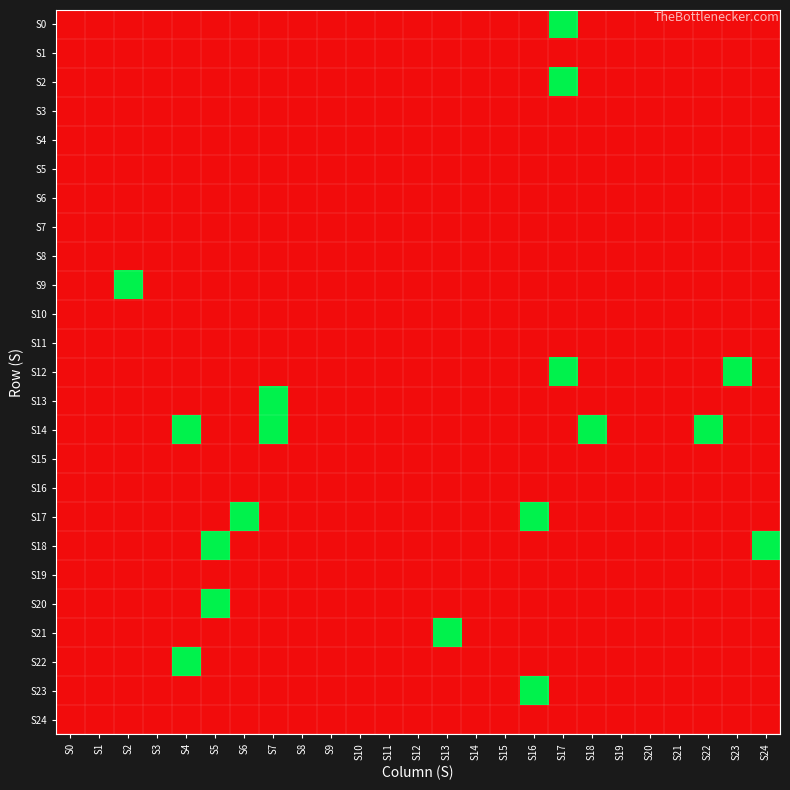

At S18, list the series in order from largest to smallest.

S14, S0, S1, S2, S3, S4, S5, S6, S7, S8, S9, S10, S11, S12, S13, S15, S16, S17, S18, S19, S20, S21, S22, S23, S24